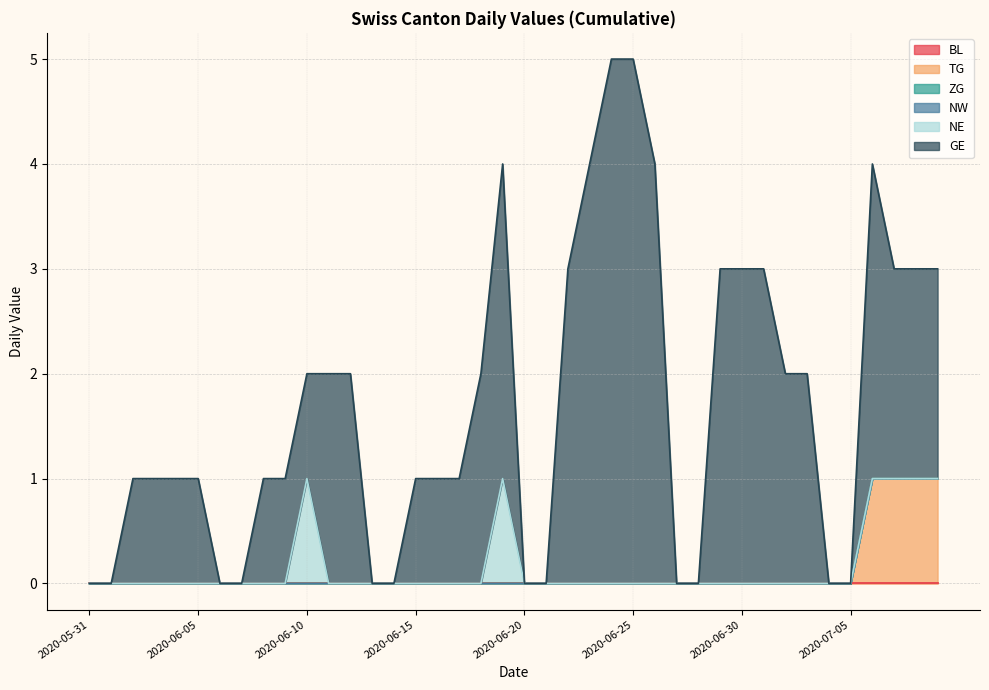

Which series changed the most between 2020-06-15 and 2020-06-22?

GE